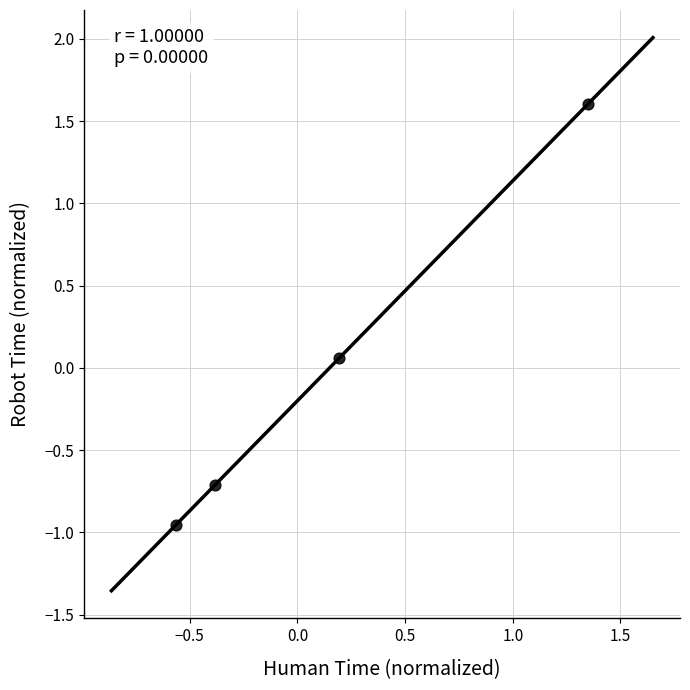

What is the range of X values (max minus min)?

1.9